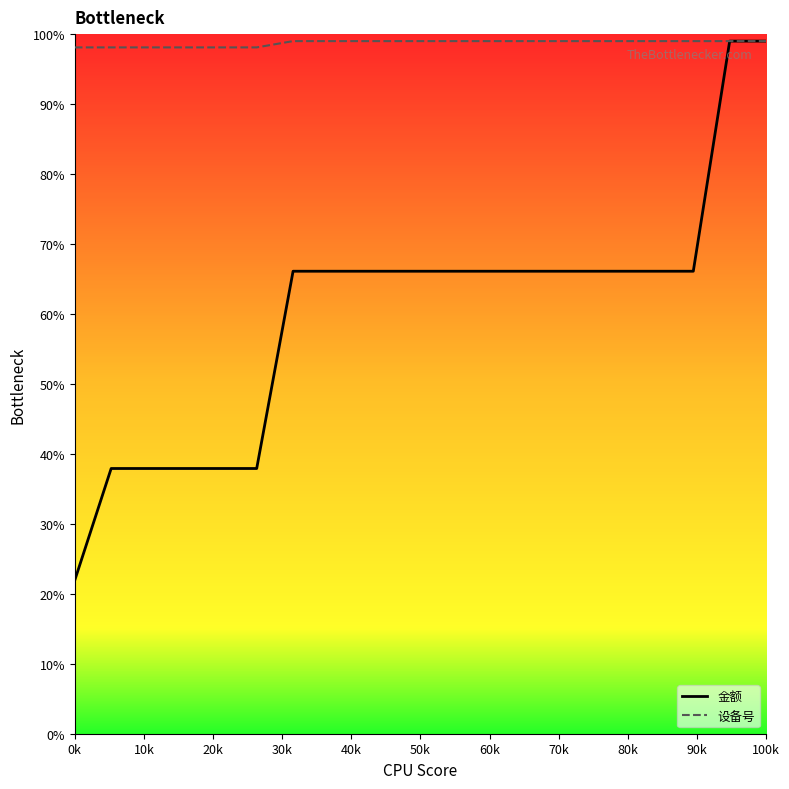

Which series has the widest spread of values?

金额